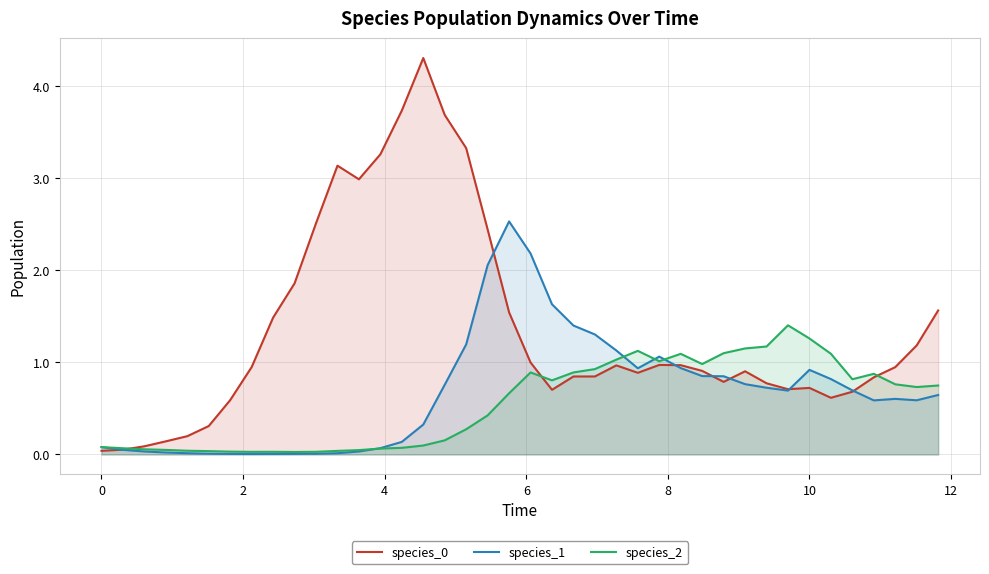

In species_2, how many points are lower than both neighbors (excluding endpoints)?

7